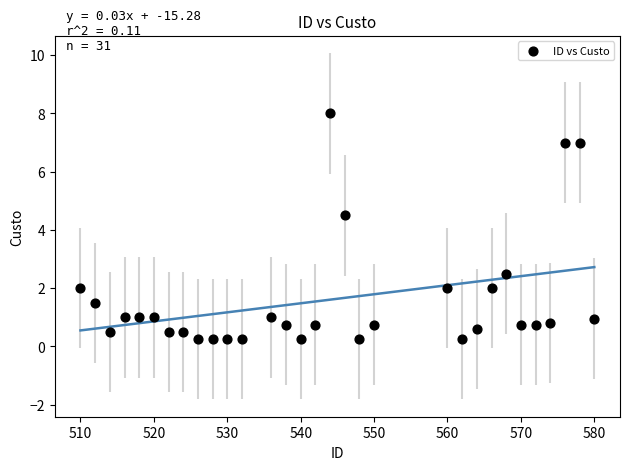

What Y value in the scatter plot is closest to 4?

4.5